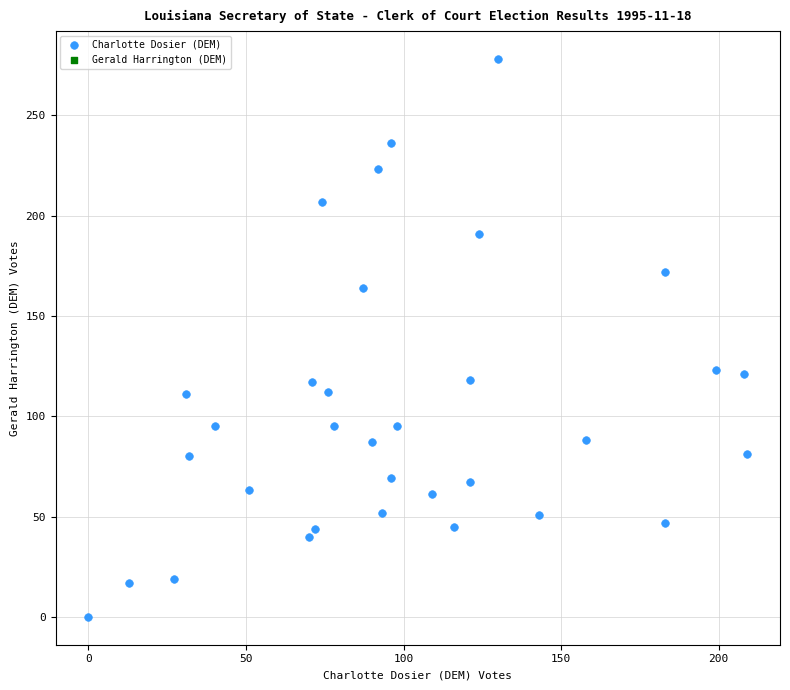

What is the range of X values (max minus min)?

209